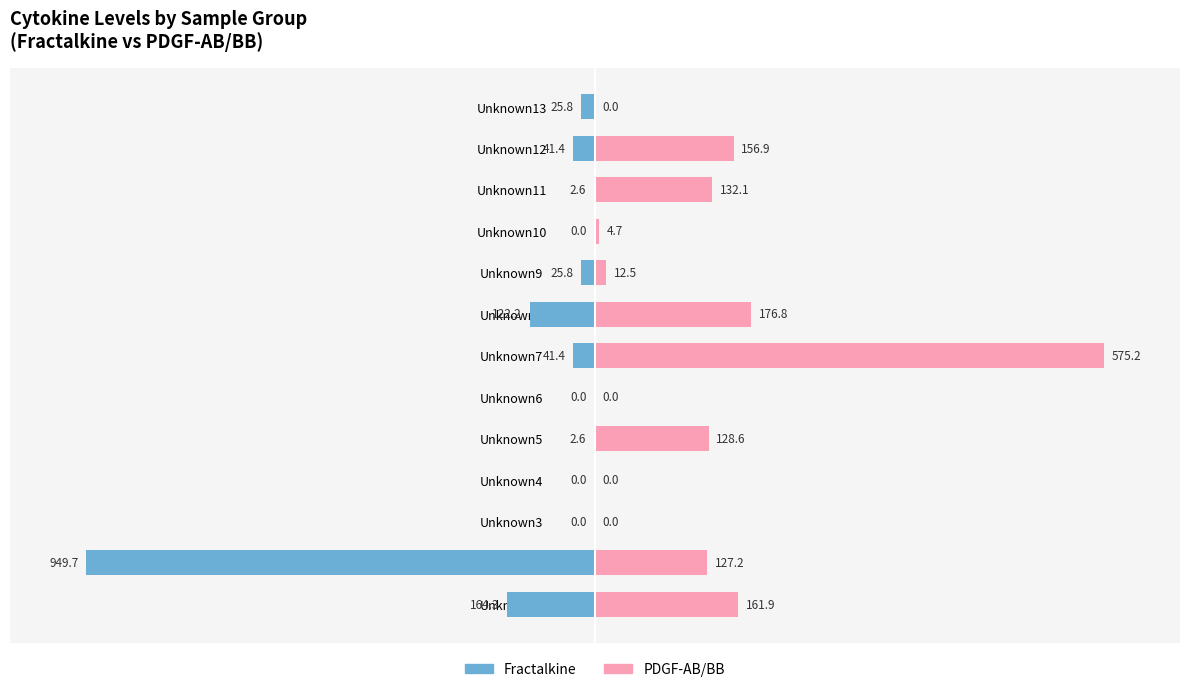

Between Unknown3 and Unknown5, which series saw the biggest shift?

PDGF-AB/BB